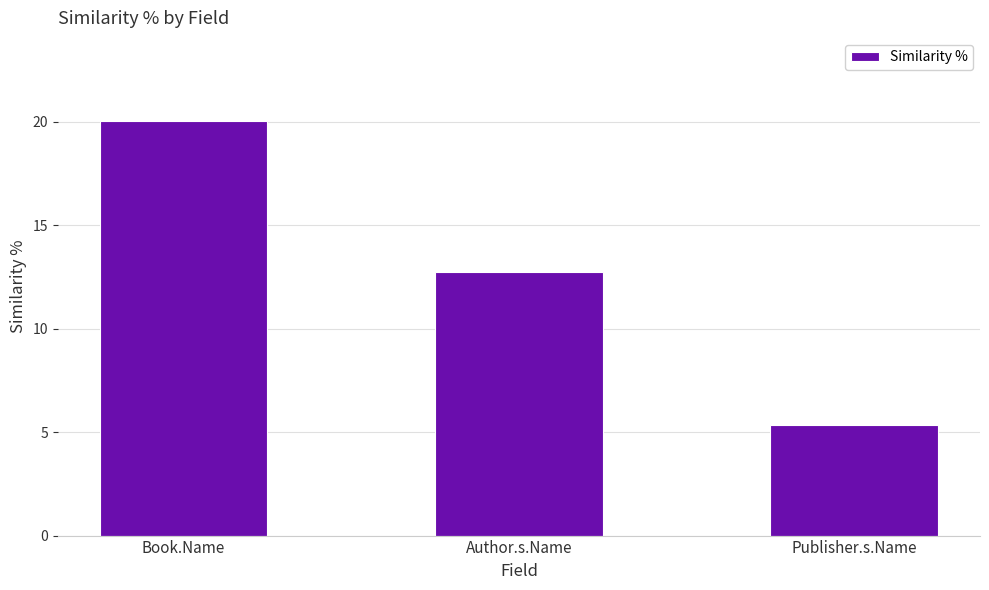

Between Author.s.Name and Publisher.s.Name, which is larger?

Author.s.Name